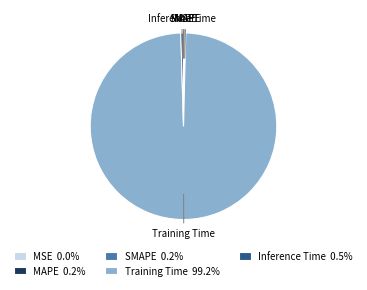

Is there any slice that represents more than half of the pie?

Yes